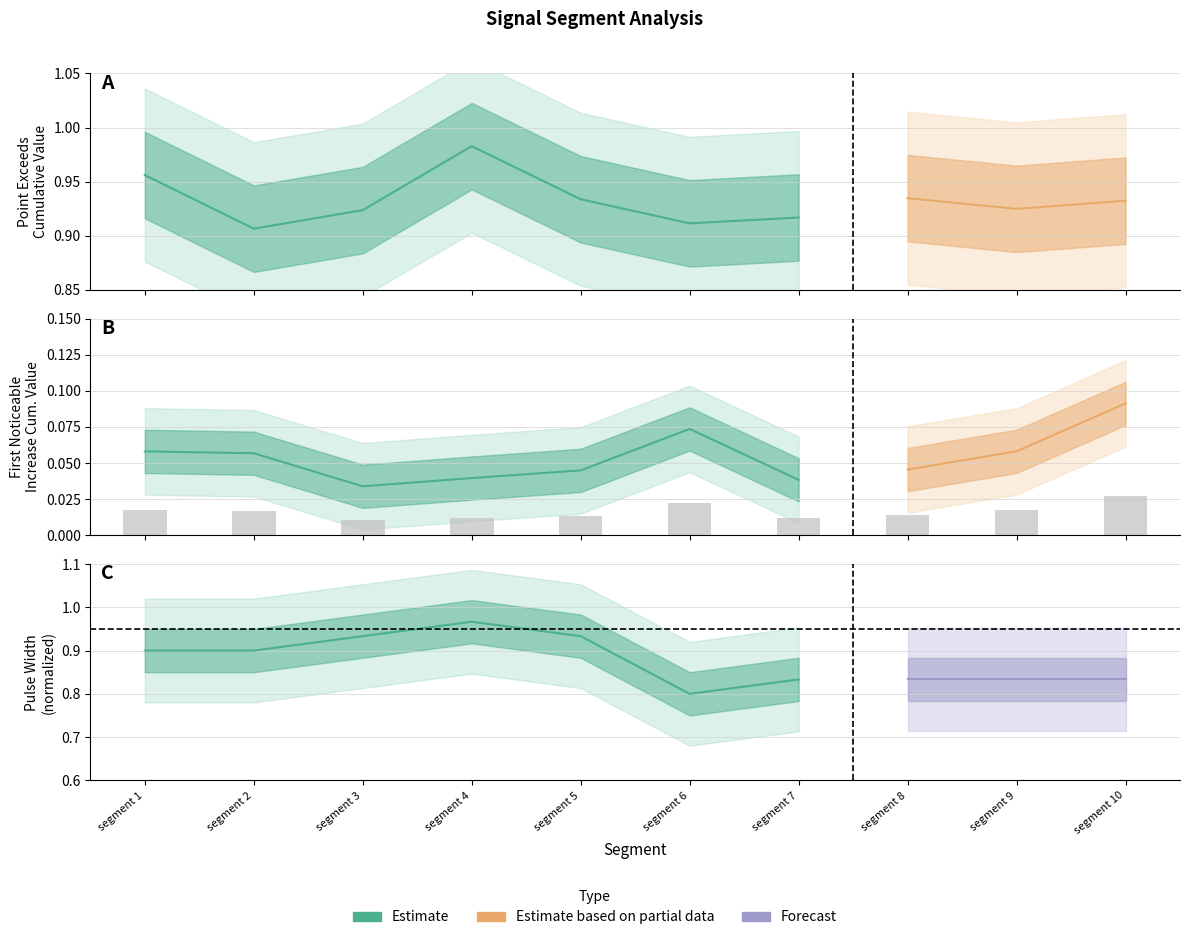

Is it true that the value at segment 5 is 0.0?

True